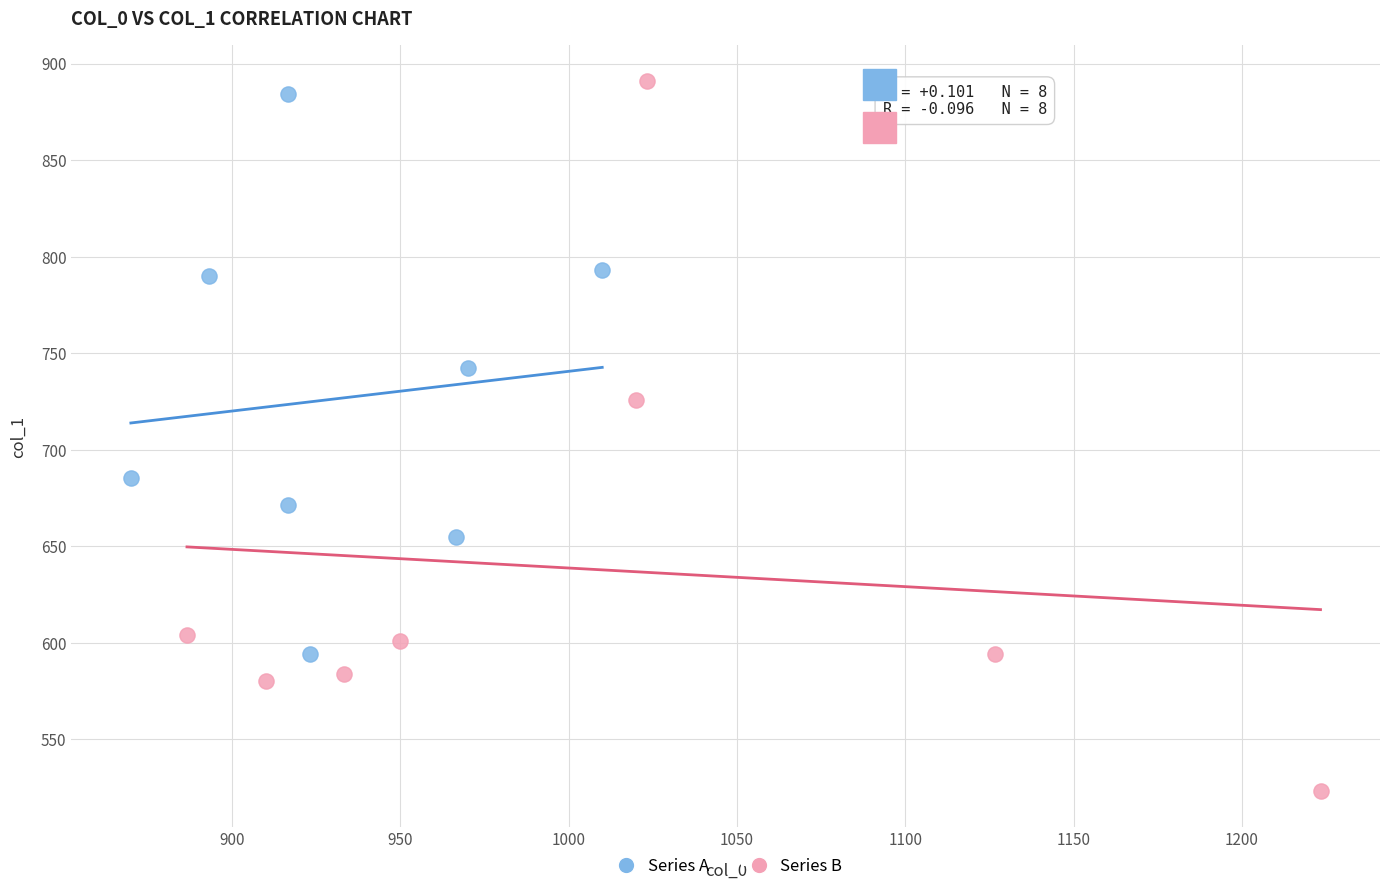

Which series contains the highest Y value?

Series B